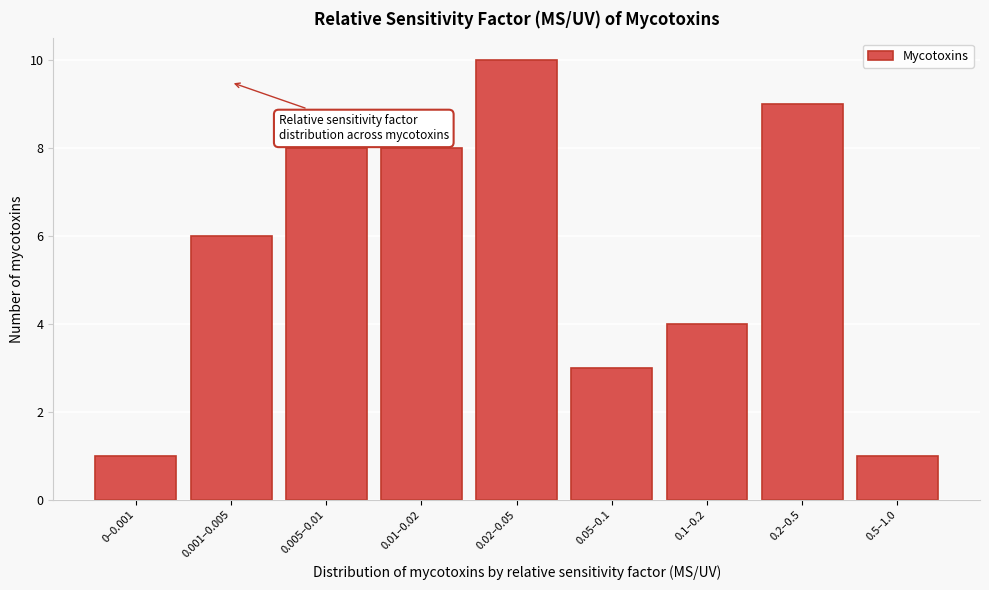

Reading right to left, what are all the values shown in this chart?

1	9	4	3	10	8	8	6	1